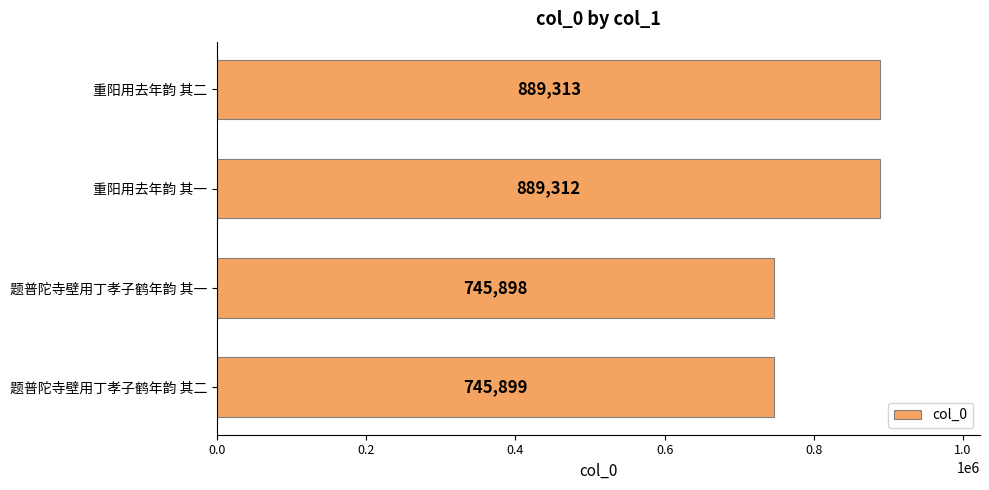

Are the bars grouped side by side (vs. stacked)?

No